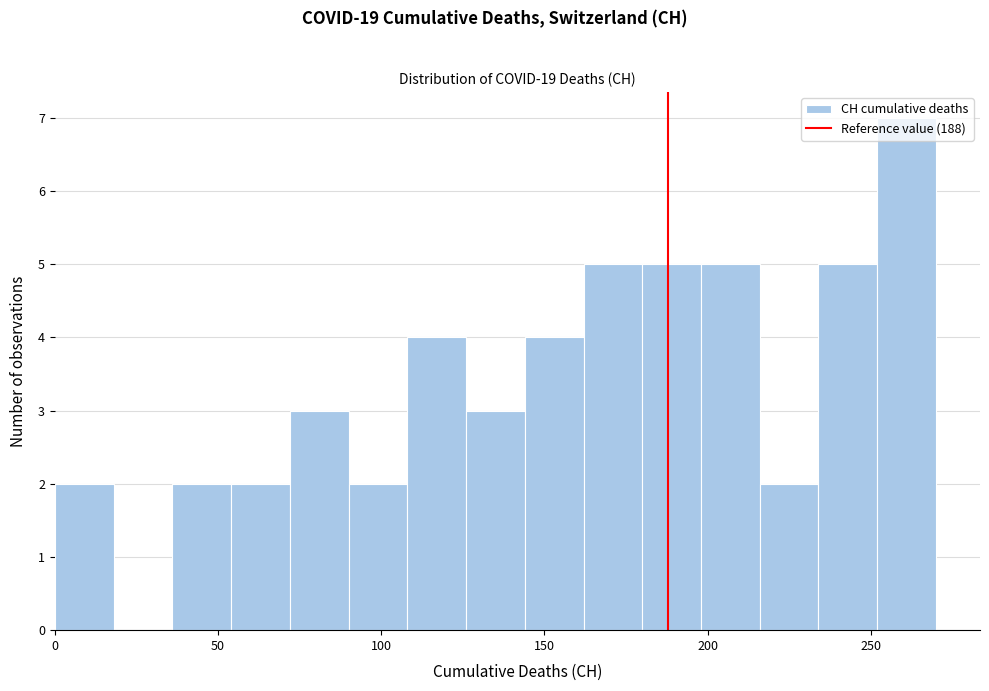

Around what value on the x-axis is the tallest bar? Give the approximate position of its centre, as read against the axis.

260